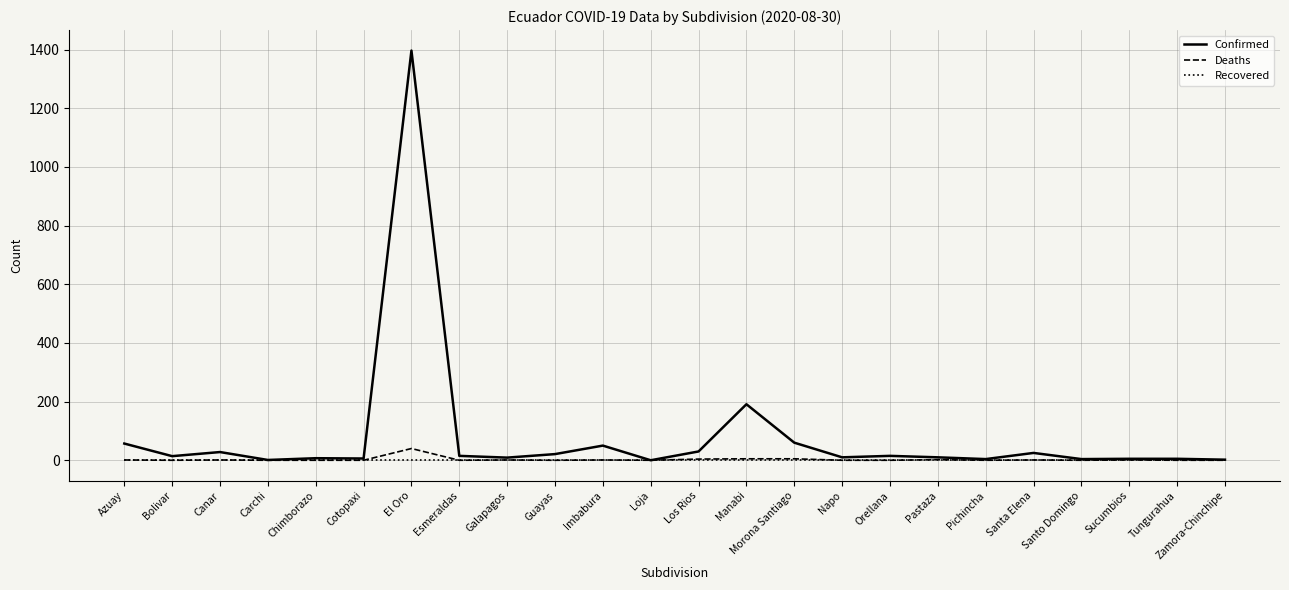

Where is Confirmed nearest to the value 698?

Manabi